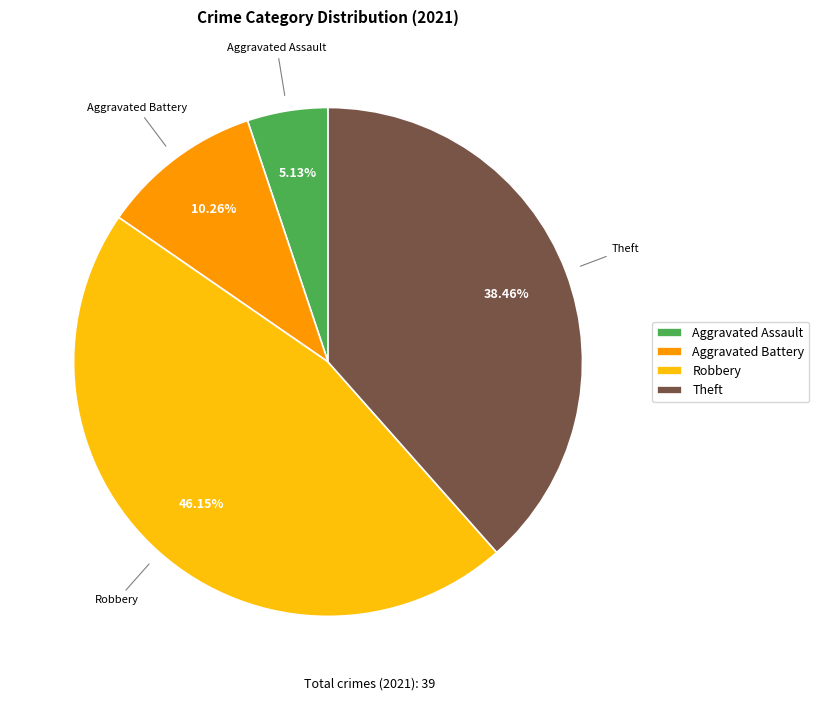

What percentage is the Aggravated Battery slice, to the nearest percent?

10%